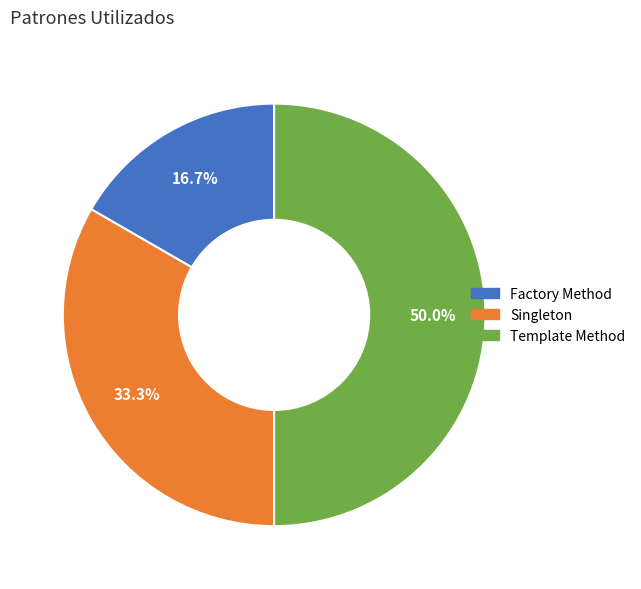

To the nearest percent, what portion does Singleton represent?

33%